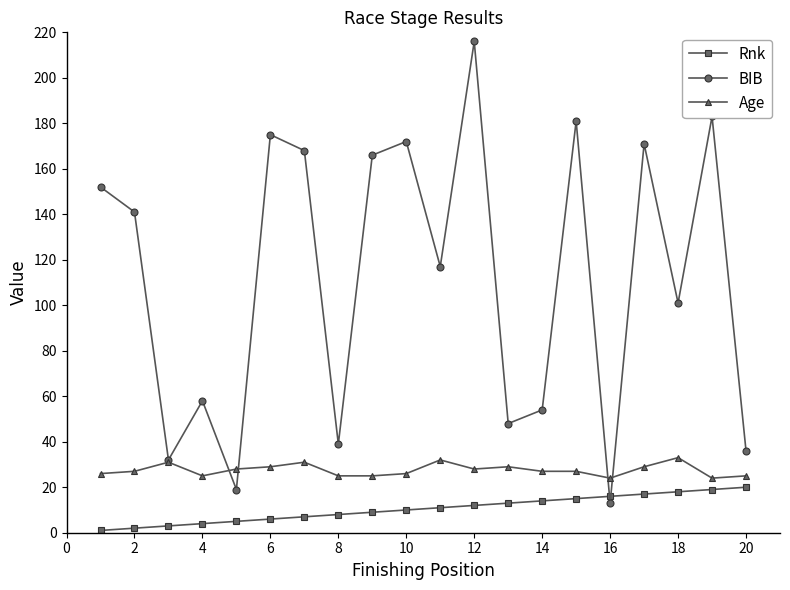

Which series has the largest total across all categories?

BIB